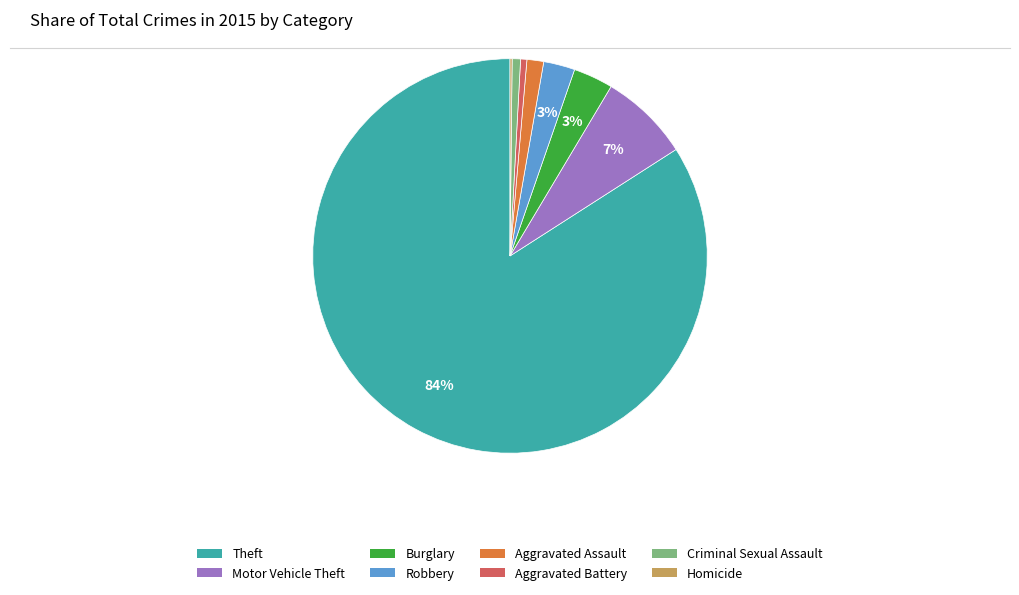

Which slice represents more than half of the pie?

Theft